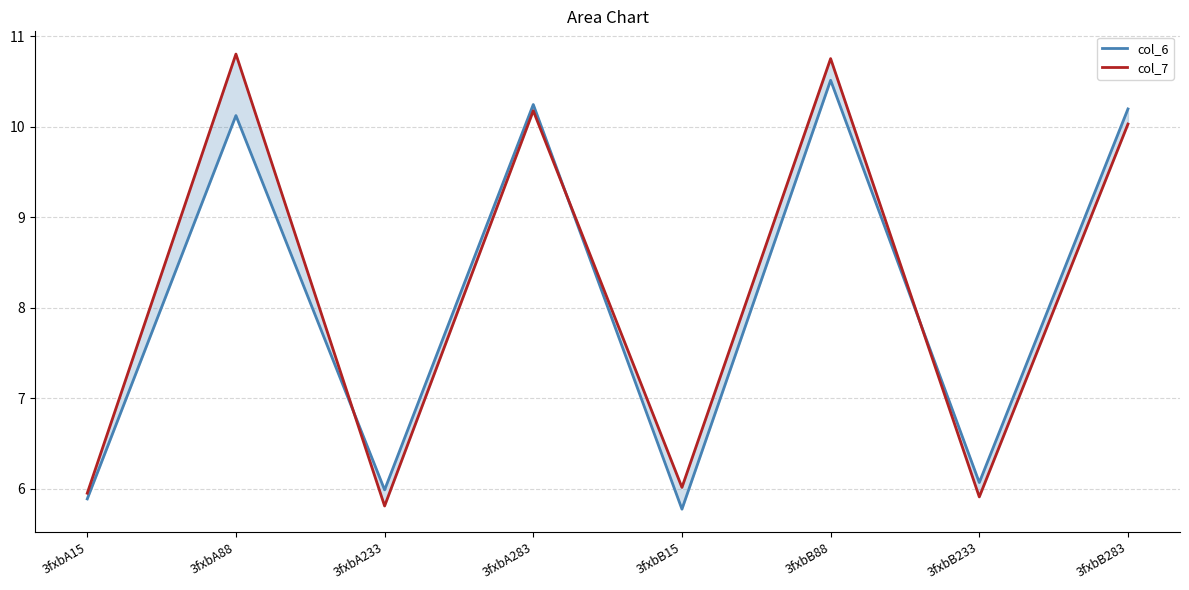

Is the value of col_7 at 3fxbB15 greater than the value of col_6 at 3fxbA88?

No